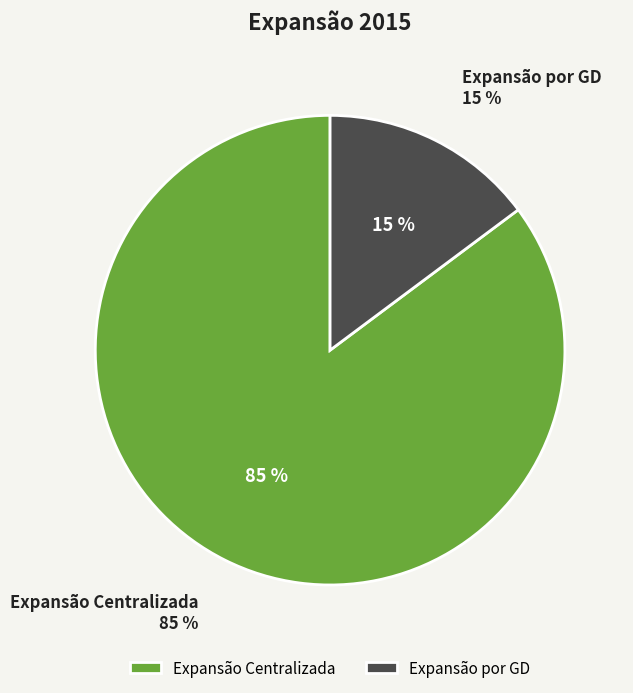

How much of the chart is everything except Expansão por GD?

85.2%